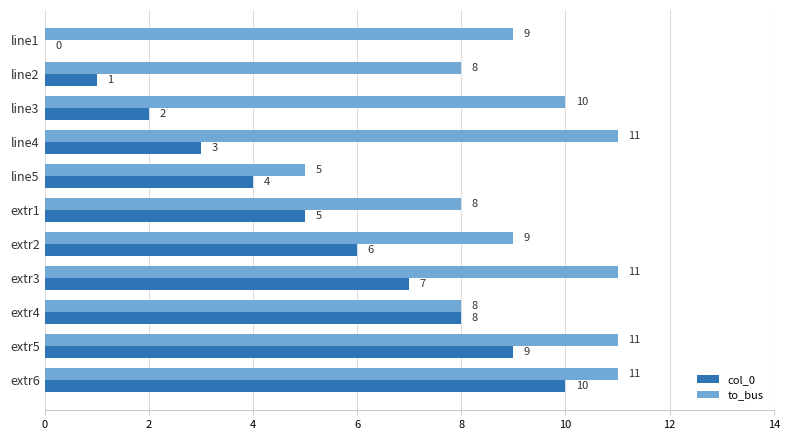

How many to_bus values are between 8 and 11?

10